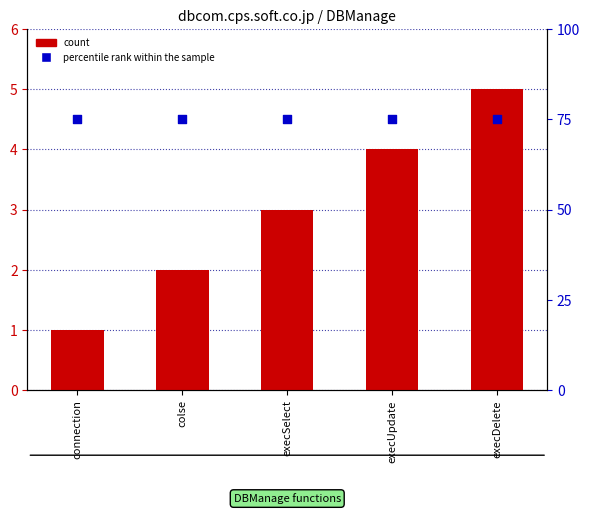

At which category is the sum across all series the highest?

execDelete